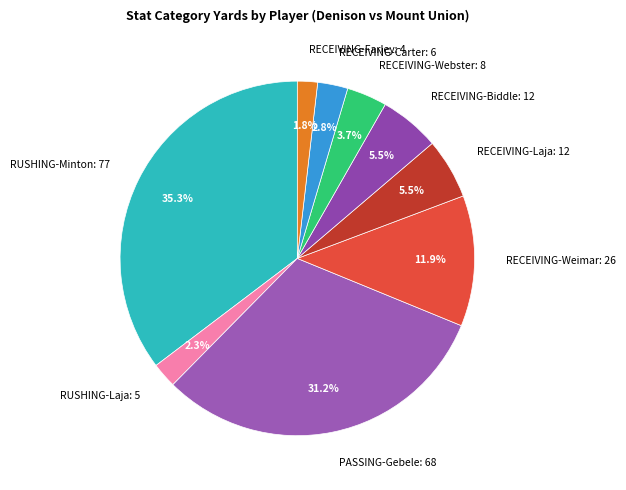

Count the number of slices in the pie.

9